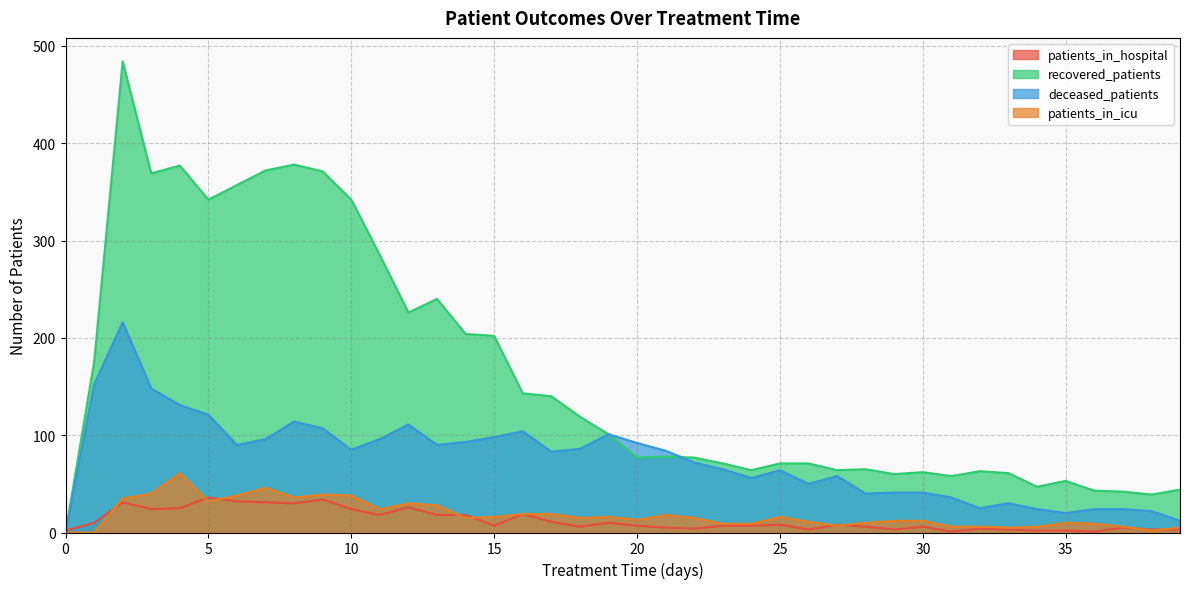

In patients_in_hospital, how many points are higher than both neighbors (excluding endpoints)?

11